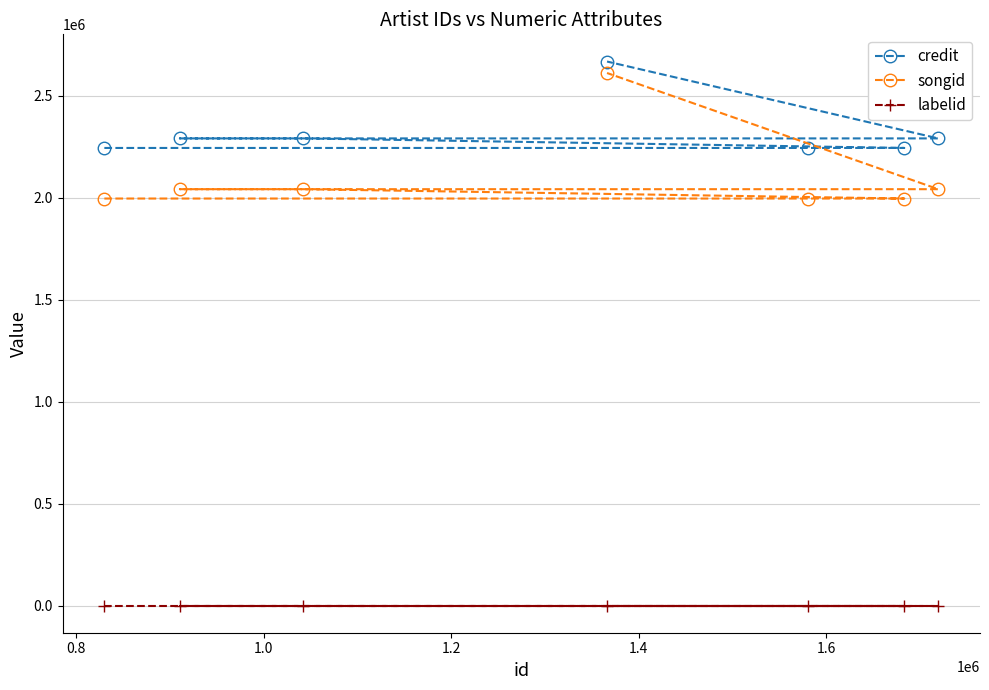

At how many categories does at least one series exceed 675451?

7